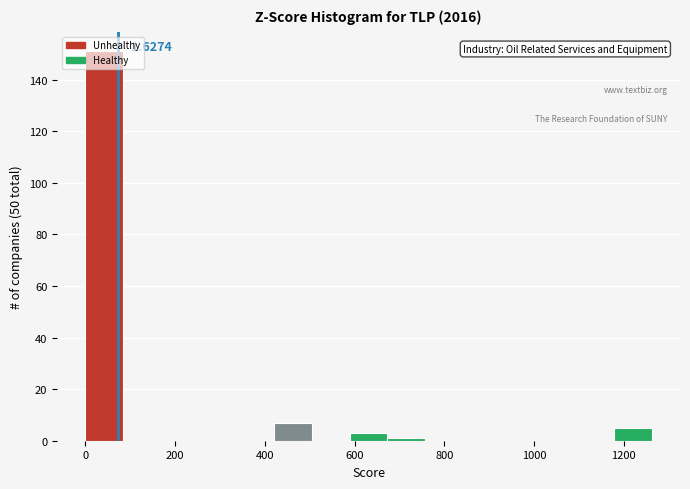

Over which range of the x-axis is the bar tallest?

0 to 80